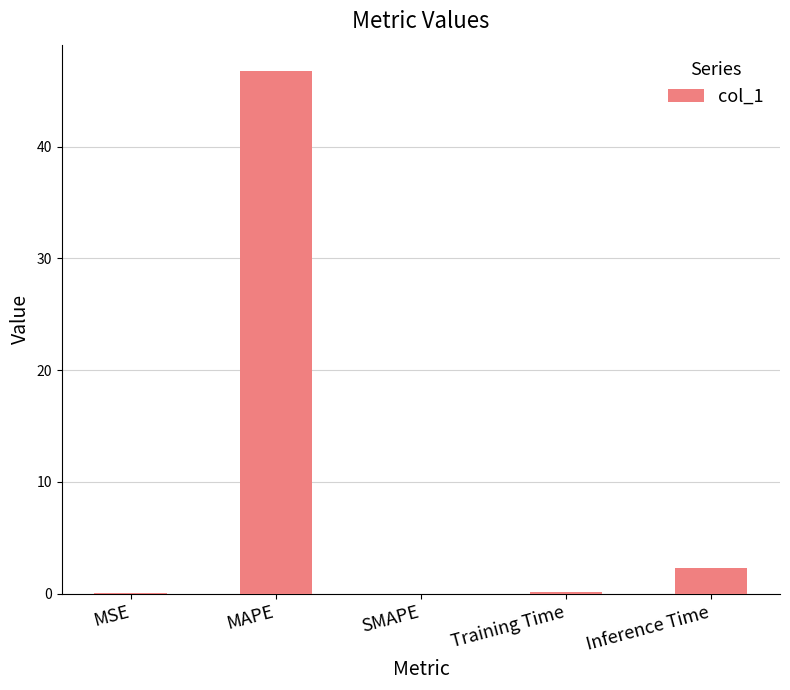

At which label is the value closest to 23?

Inference Time